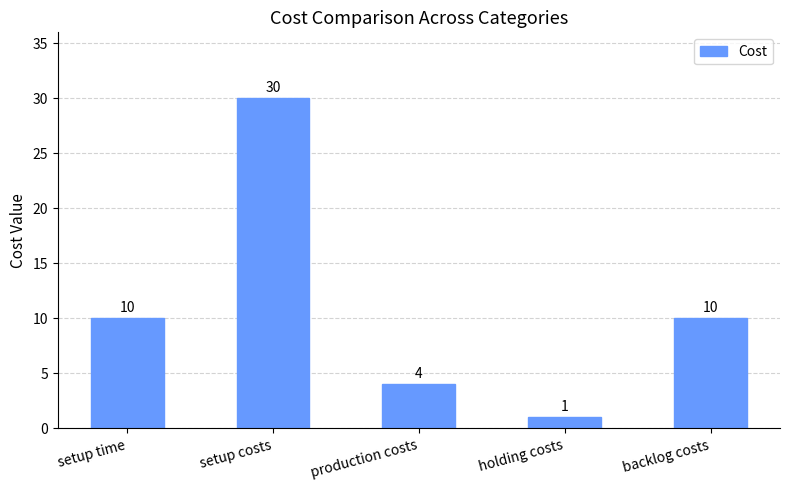

Reading left to right, list all the values displayed in this chart.

setup time=10	setup costs=30	production costs=4	holding costs=1	backlog costs=10